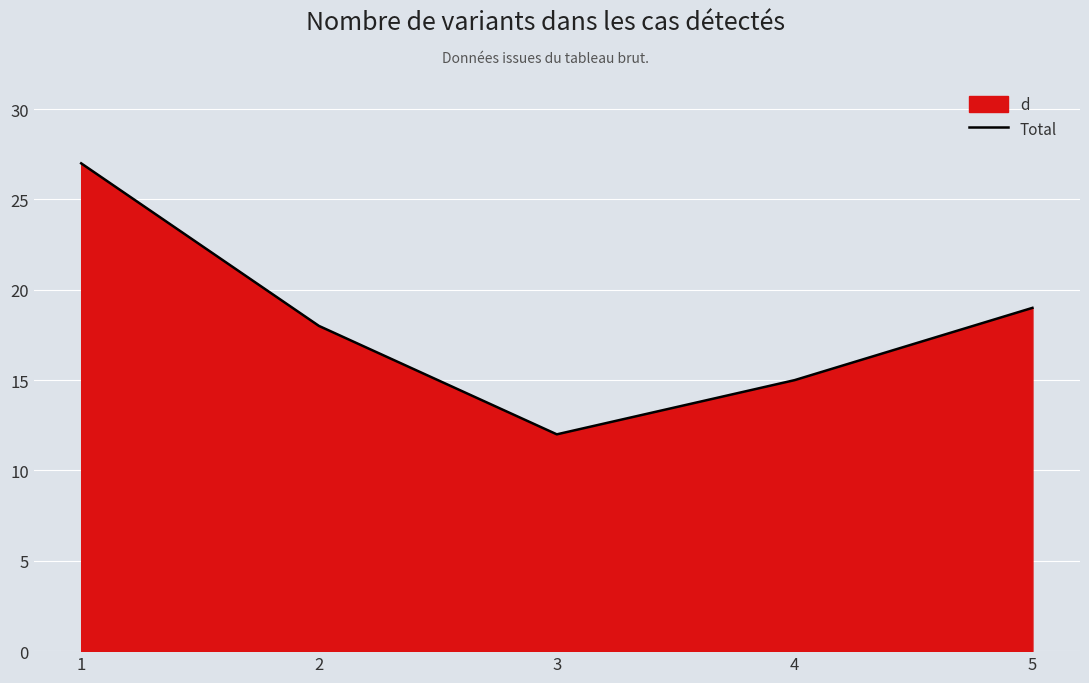

Which label corresponds to the largest value in the chart?

1